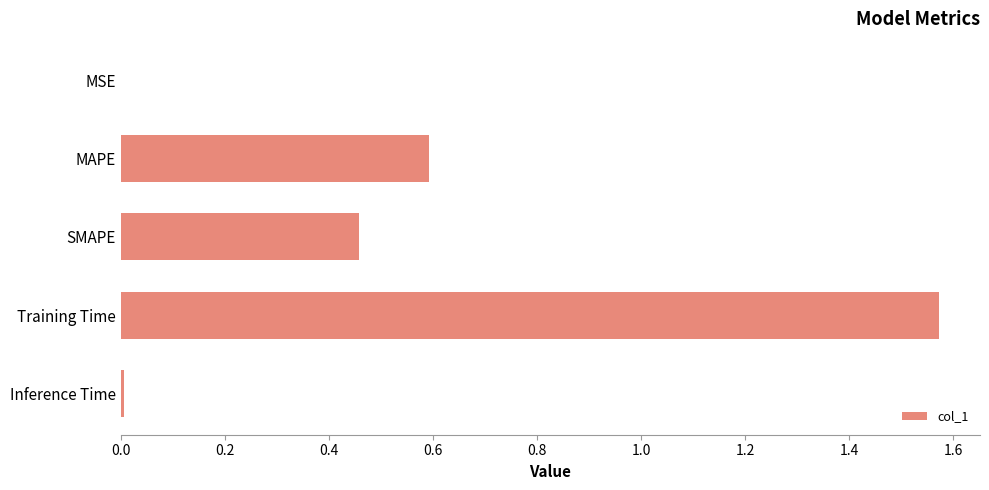

Is it true that the value at MAPE is 0.6?

True